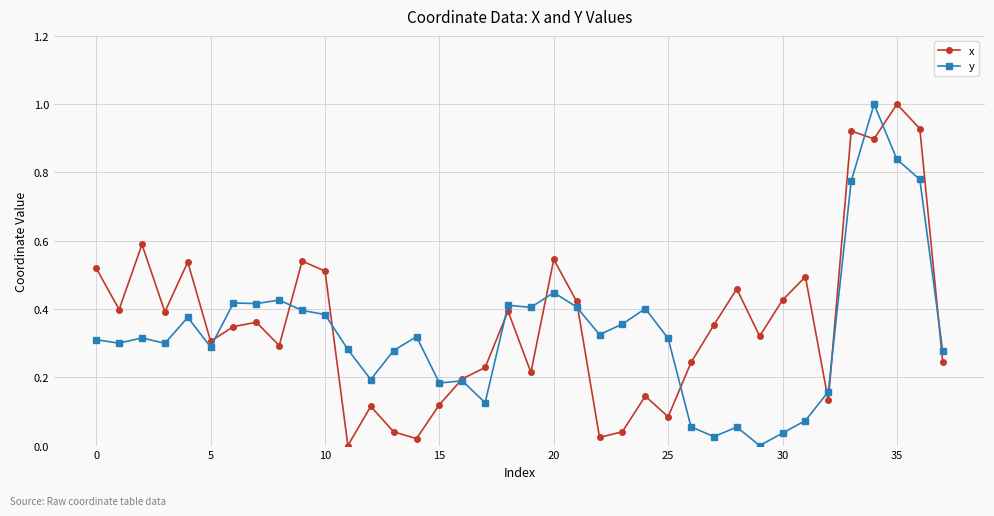

True or false: x has more than 1 interior local peaks.

True